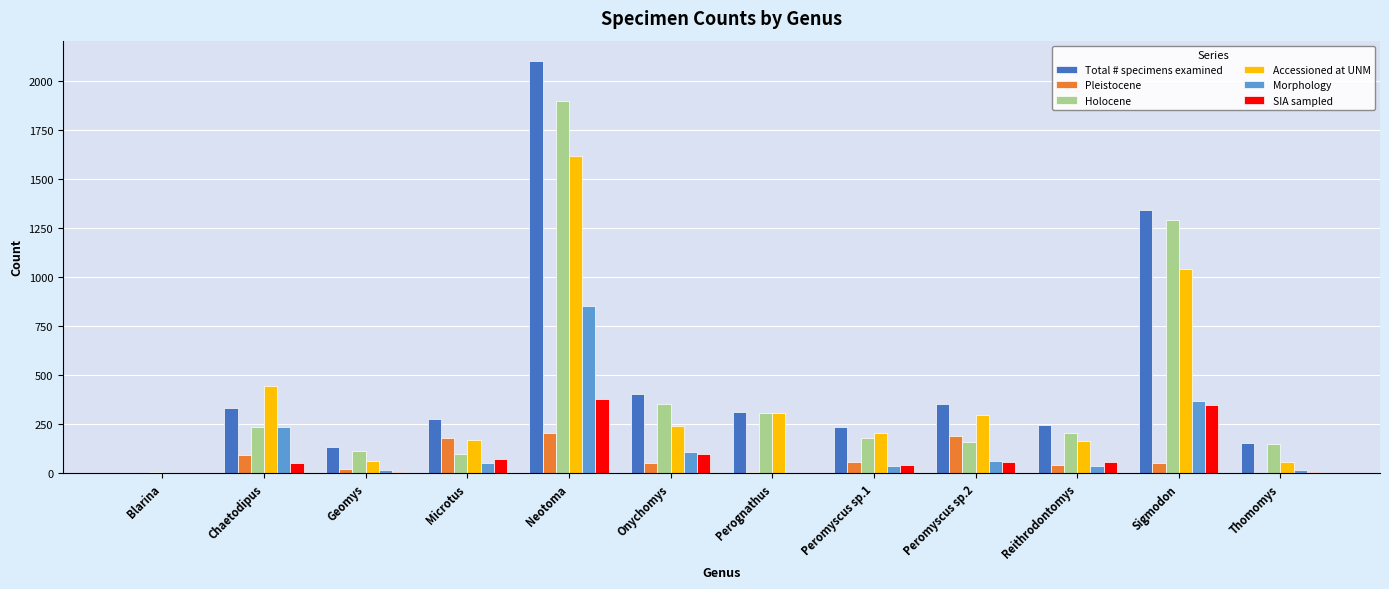

Which series has the largest total across all categories?

Total # specimens examined